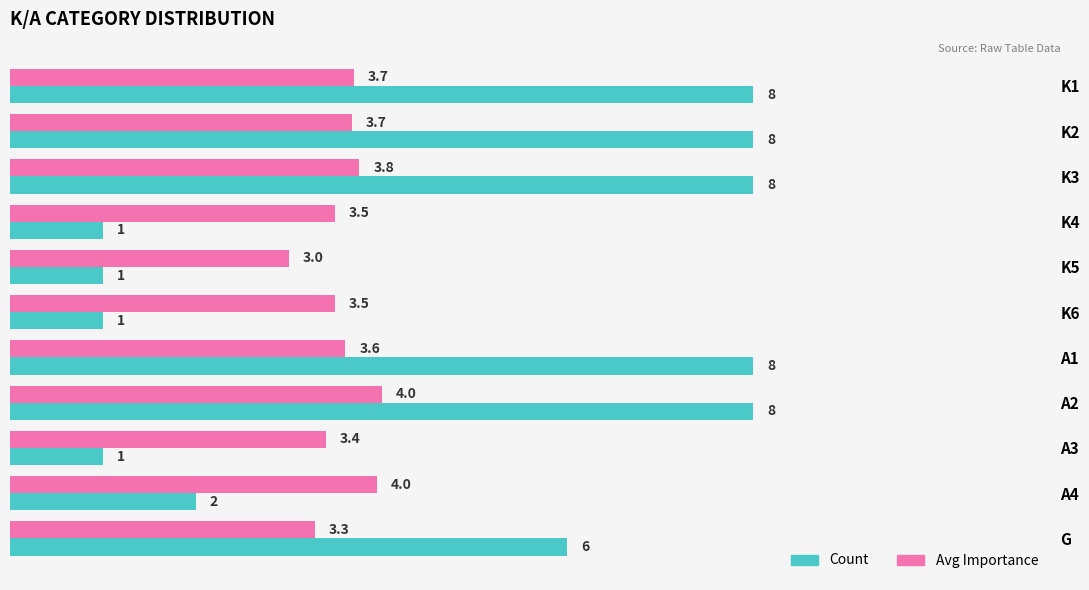

Rank the series by their maximum value, from lowest to highest.

Avg Importance, Count